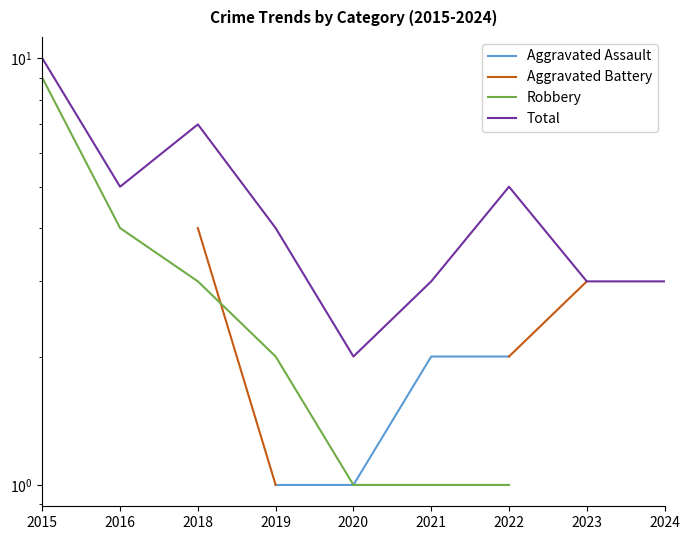

True or false: Aggravated Battery and Total cross at least once.

False